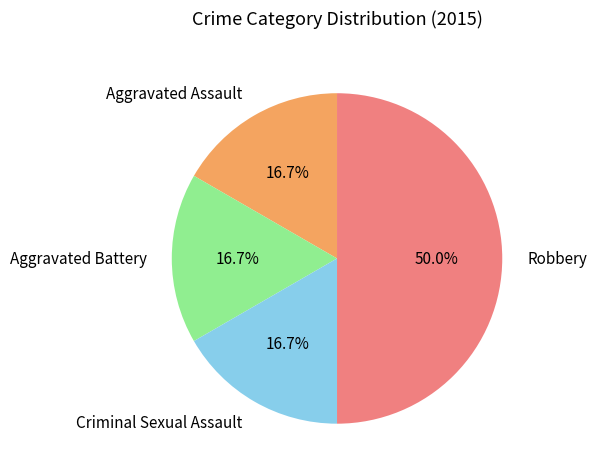

How many segments does this pie chart have?

4